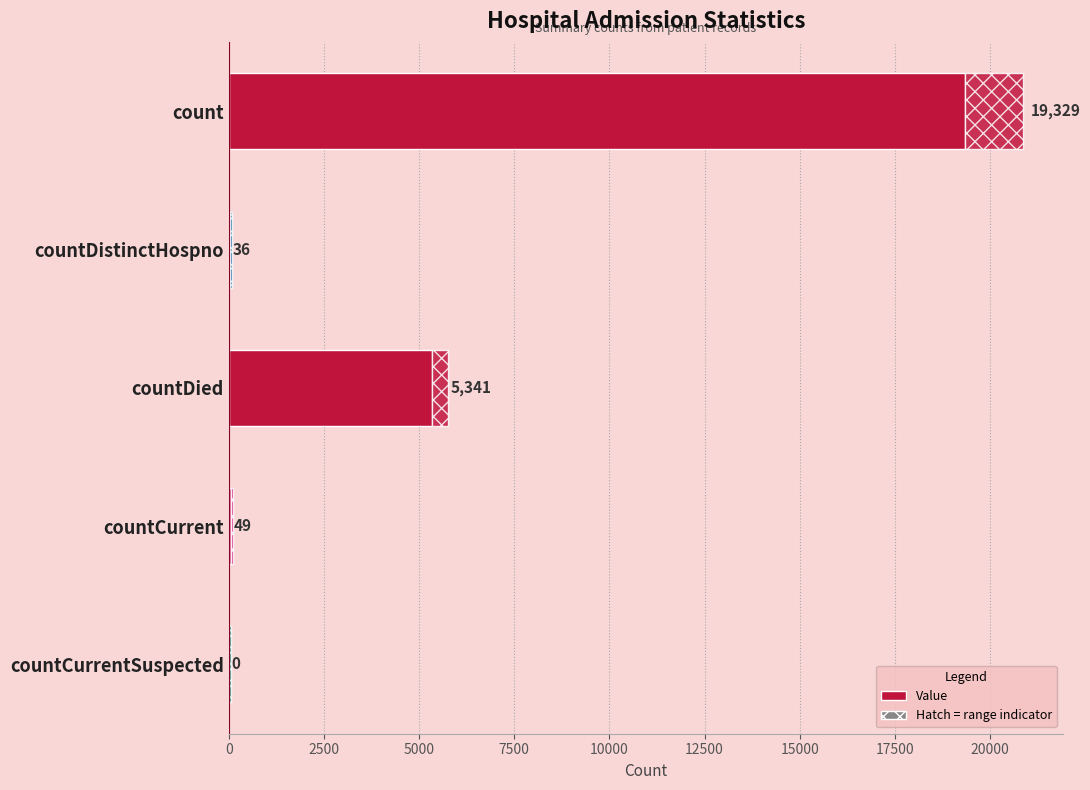

How many values are above zero?

4